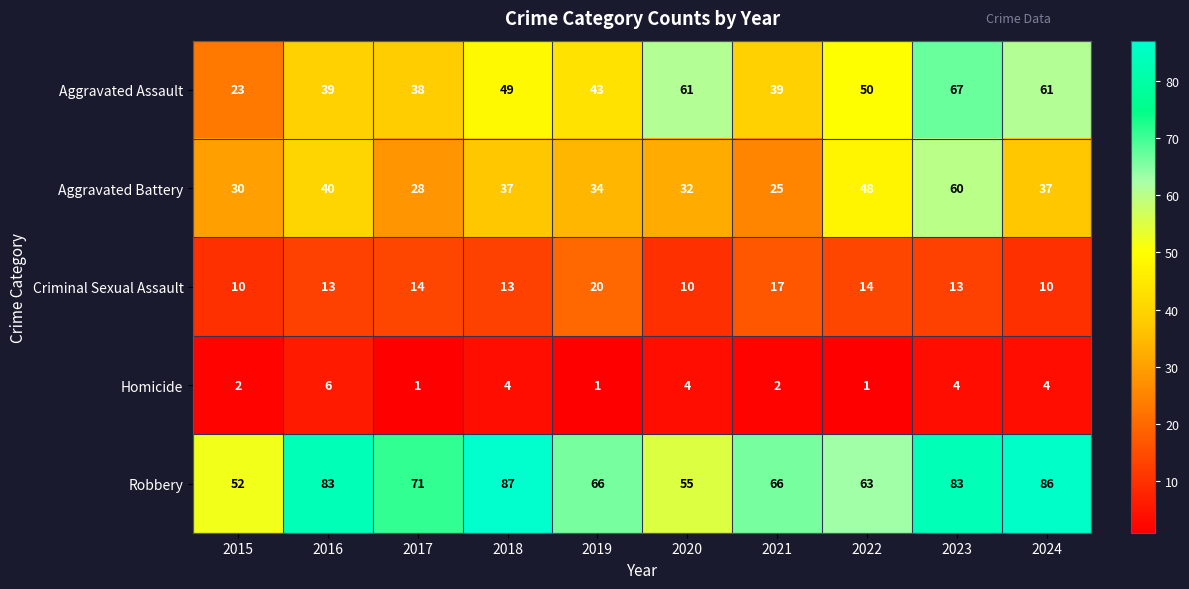

What is the average value of the Criminal Sexual Assault series?

13